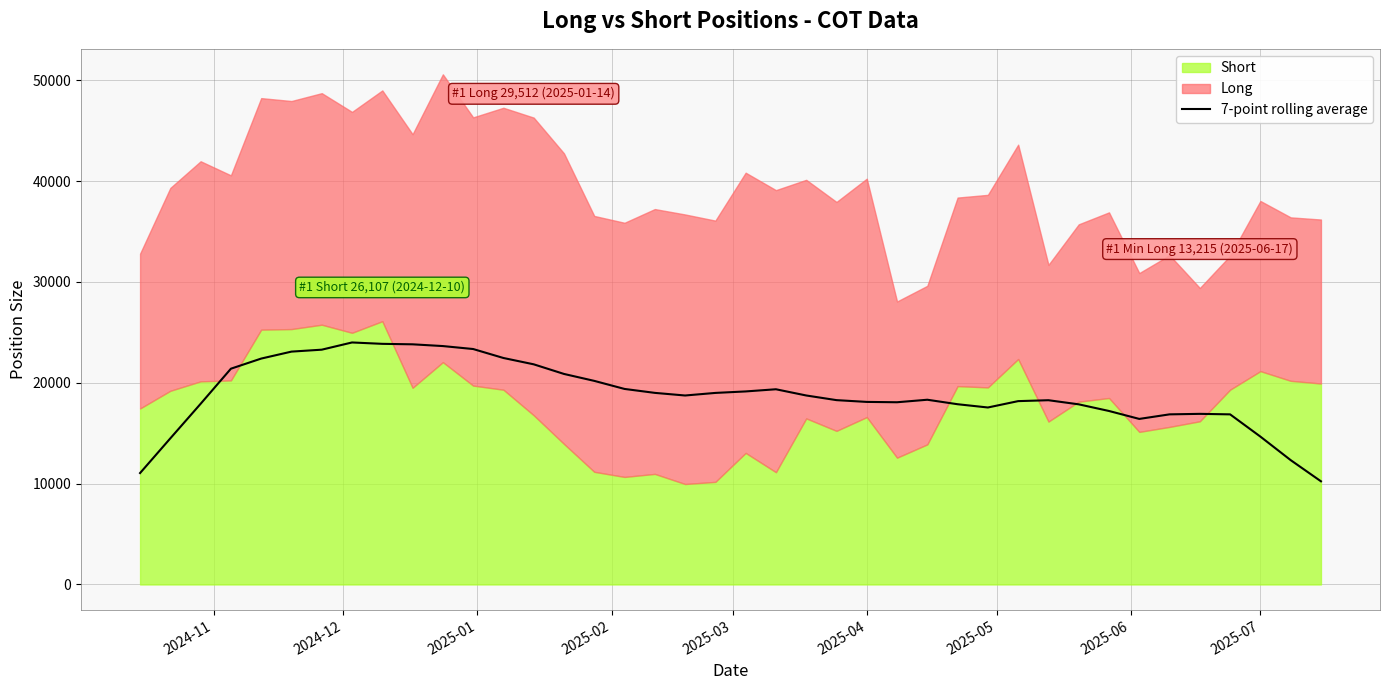

The value of 7-point rolling average at 2025-07 is 14662.1. True or false?

True